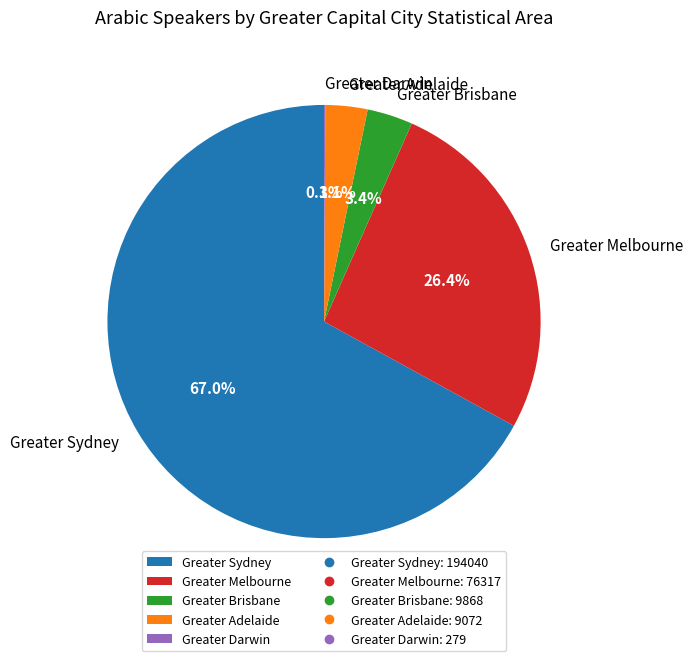

What is the ratio of the value at Greater Melbourne to the value at Greater Sydney?

0.4